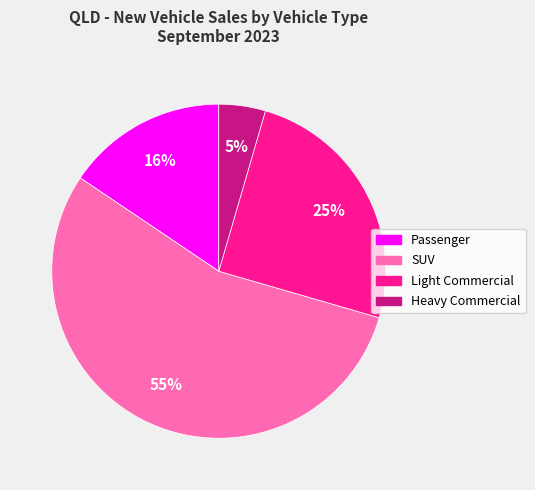

True or false: SUV accounts for 65% of the total.

False